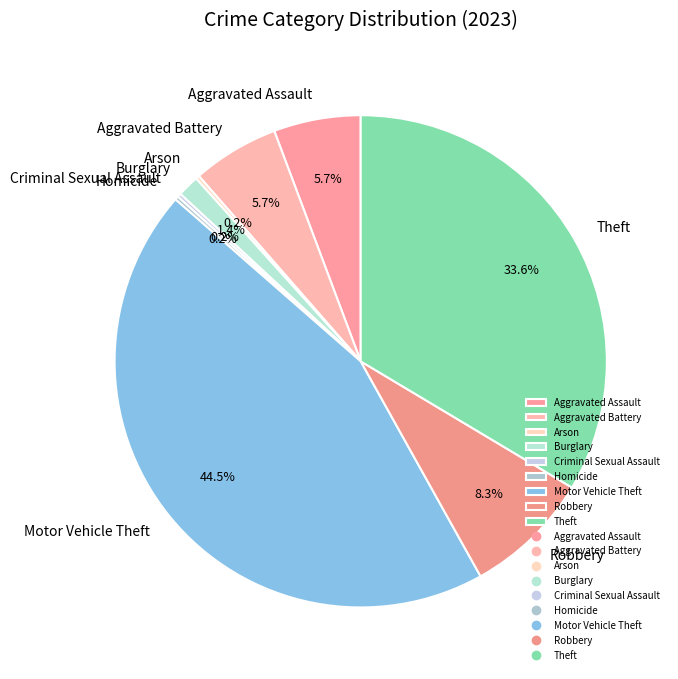

What portion of the pie excludes Robbery?

91.7%